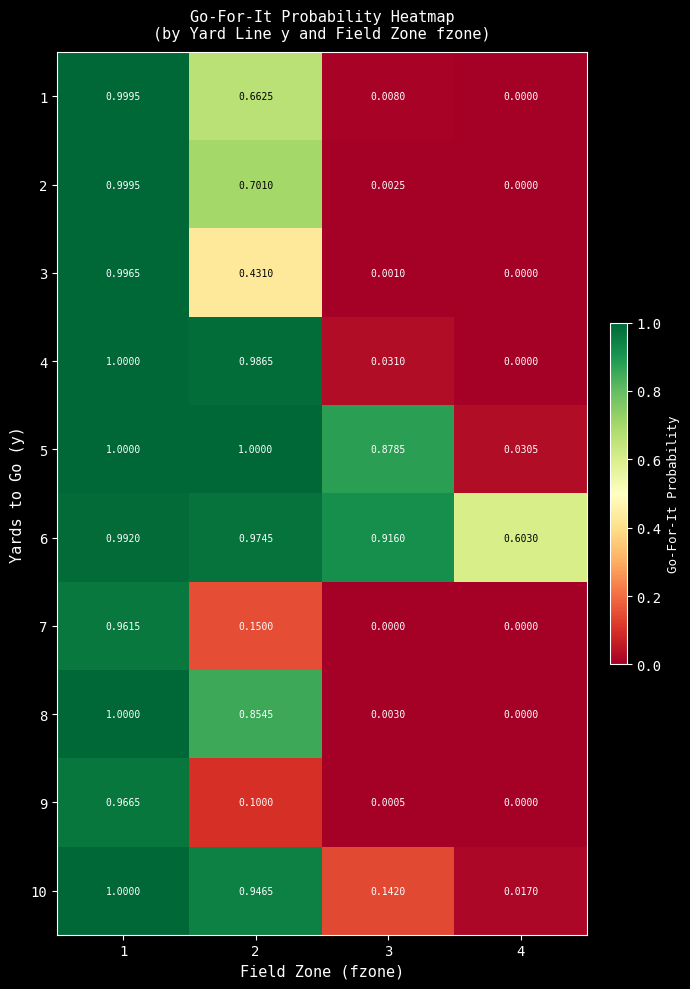

How many series are shown in this chart?

10